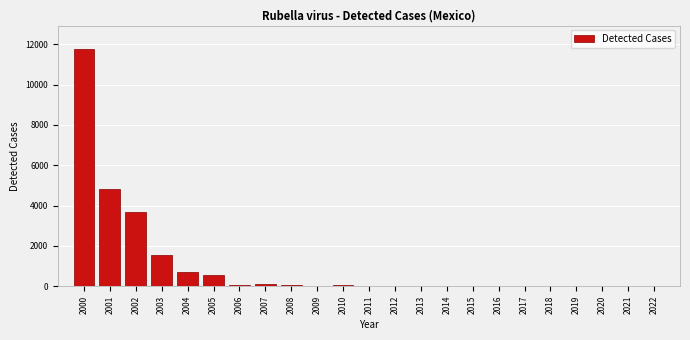

What is the sum of all values?

23375